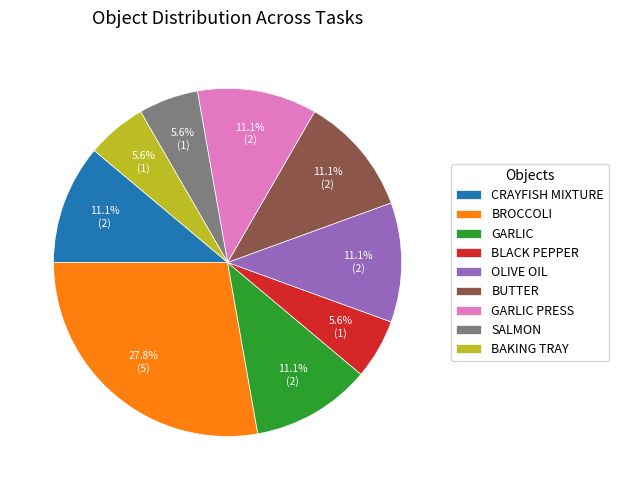

What is the total percentage of OLIVE OIL and BLACK PEPPER?

16.7%